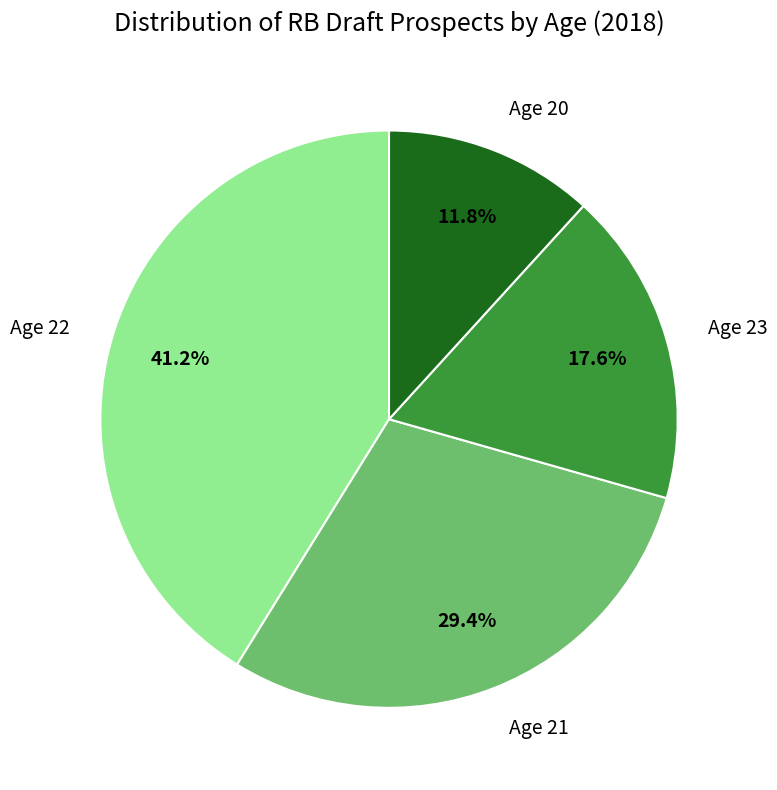

Does any single category account for the majority?

No